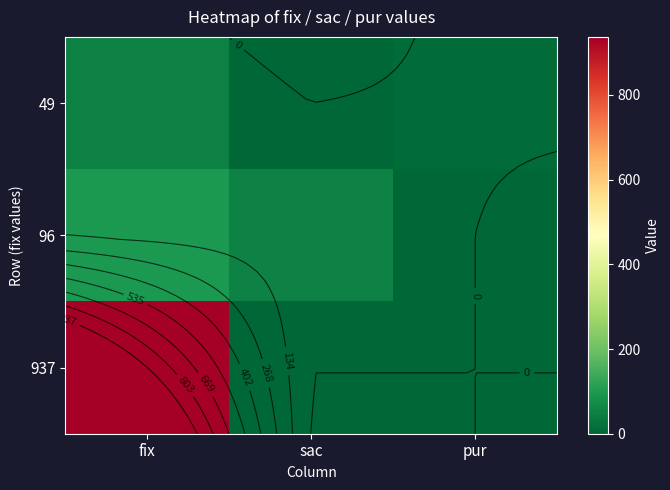

What is the difference between the highest and lowest values at sac?

52